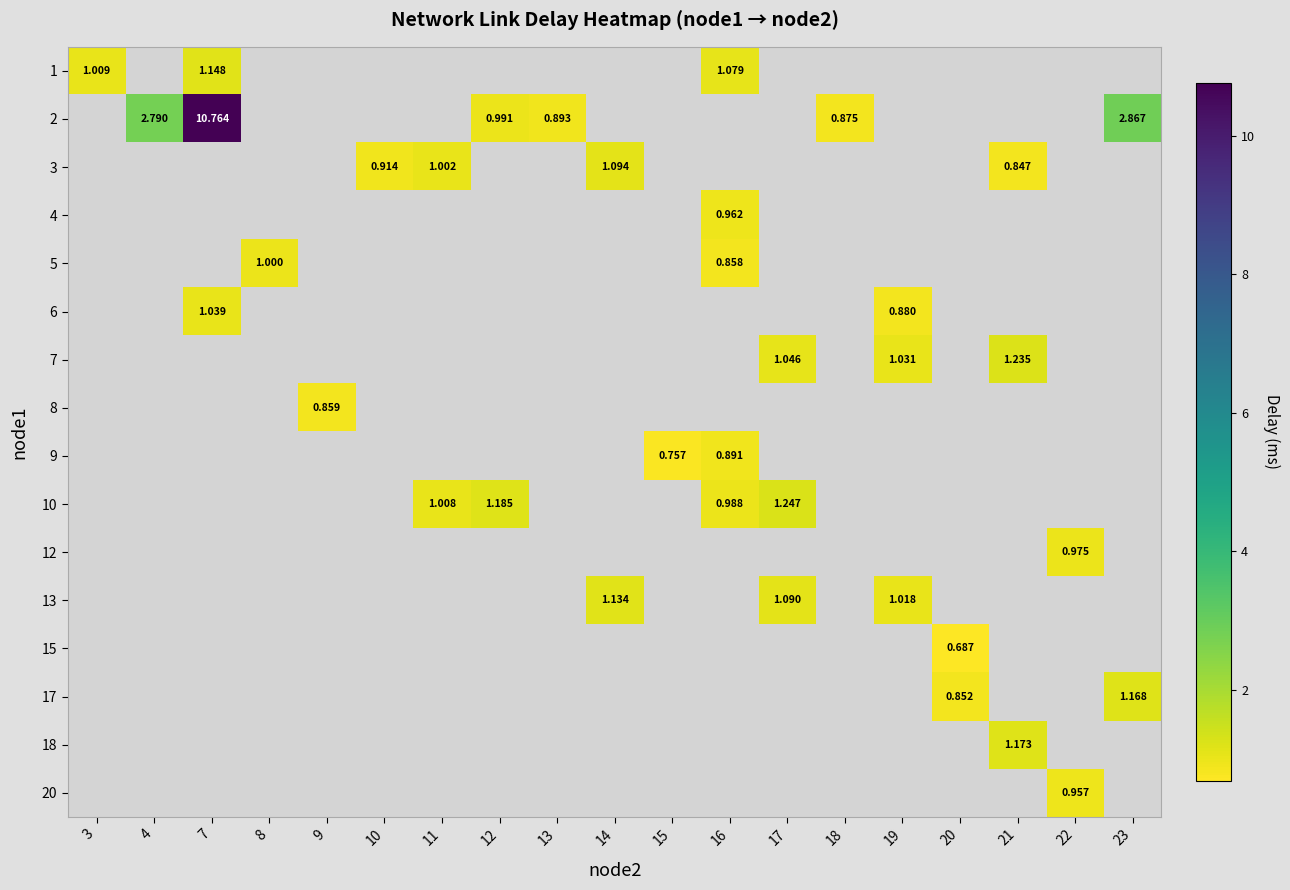

At which category does the chart reach its peak across all series?

7